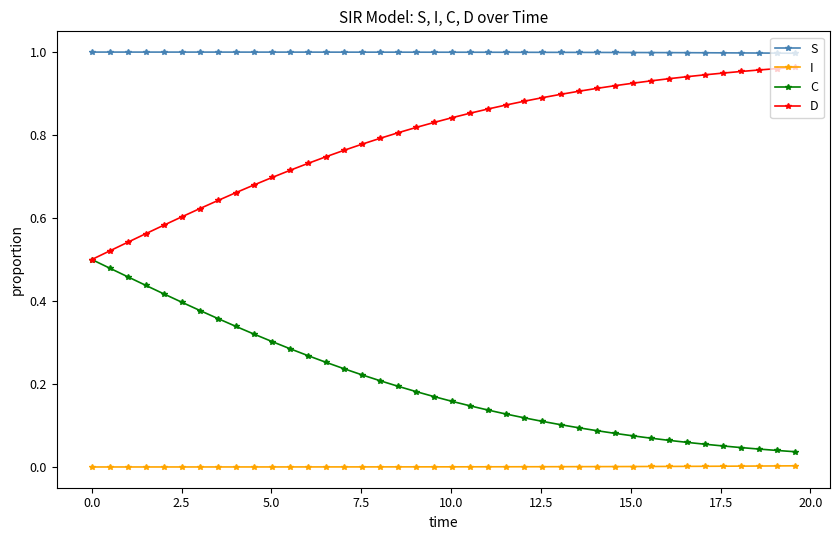

True or false: I and S intersect in this chart.

False